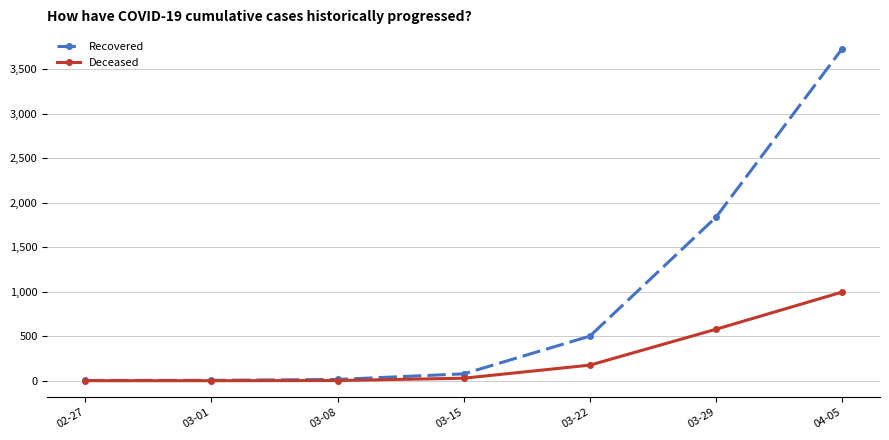

Rank the series by their maximum value, from highest to lowest.

Recovered, Deceased